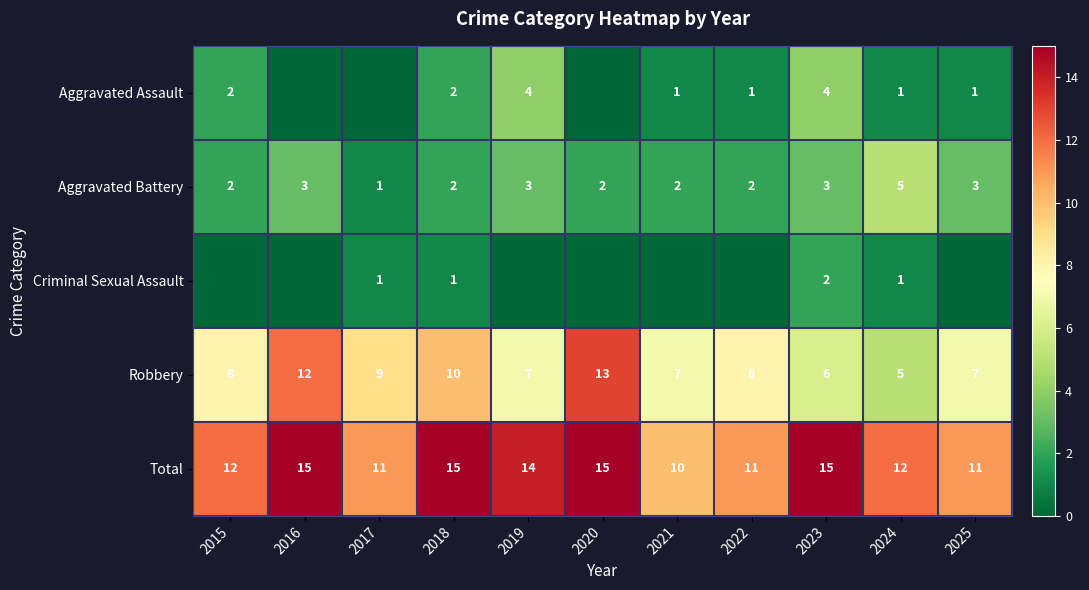

At which category is the sum across all series the highest?

2016